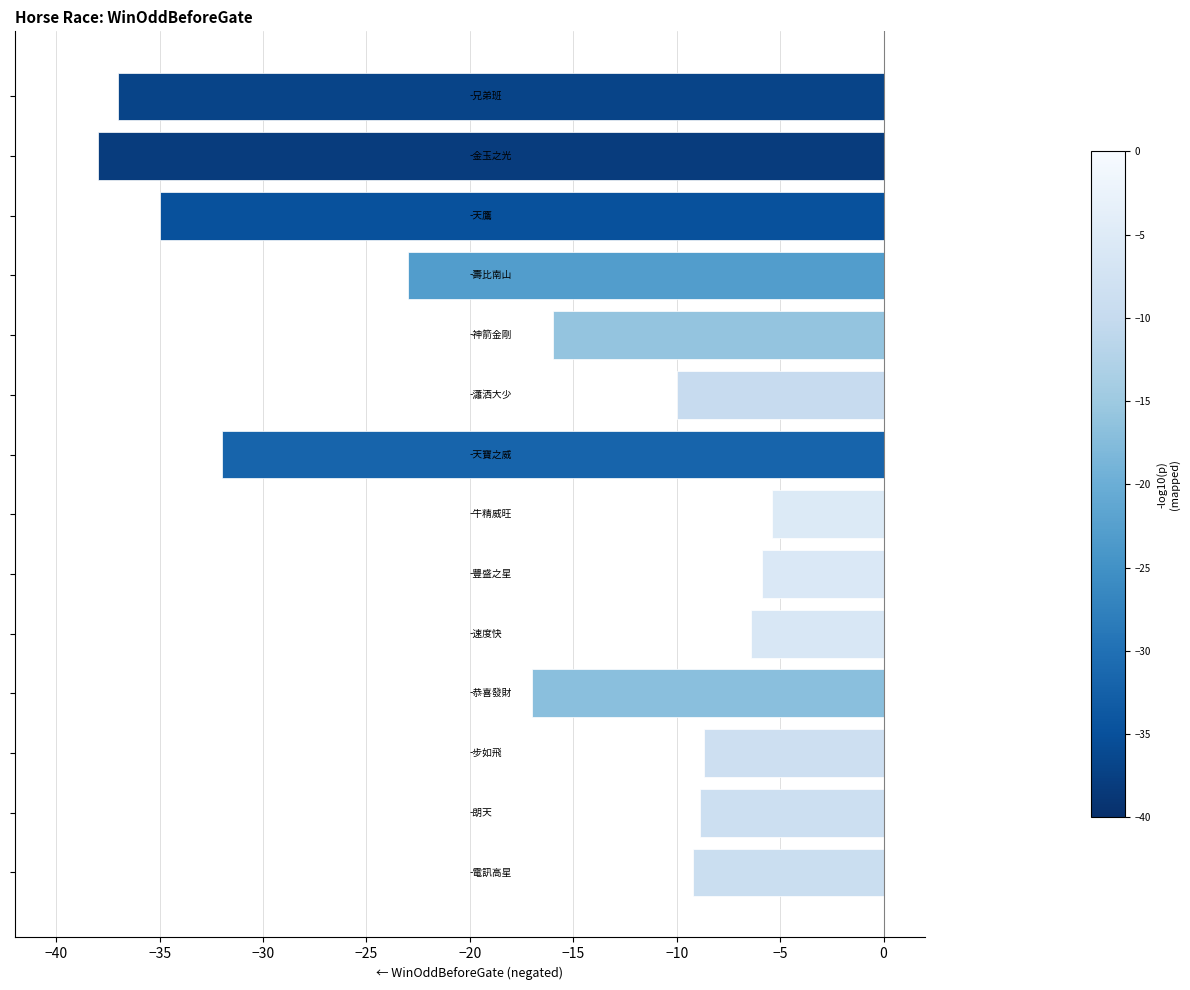

What is the maximum value shown in the chart?

-5.4